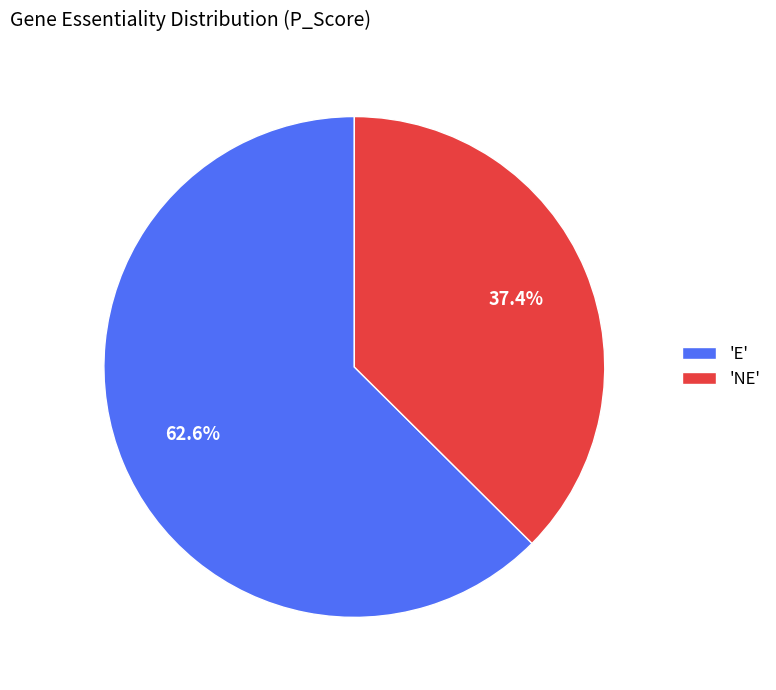

Approximately how many times larger is the value at 'E' compared to 'NE'?

1.7